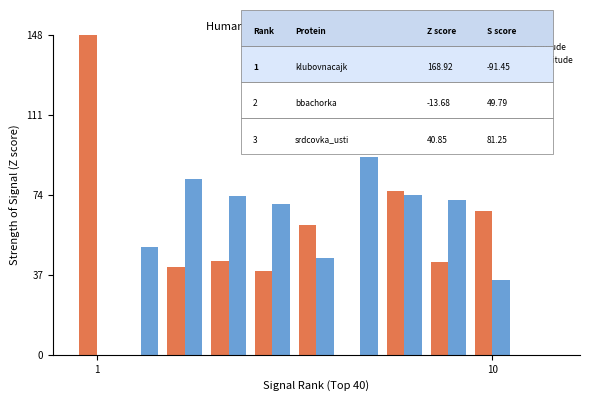

The Latitude series shows 88.5 at 1. True or false?

False